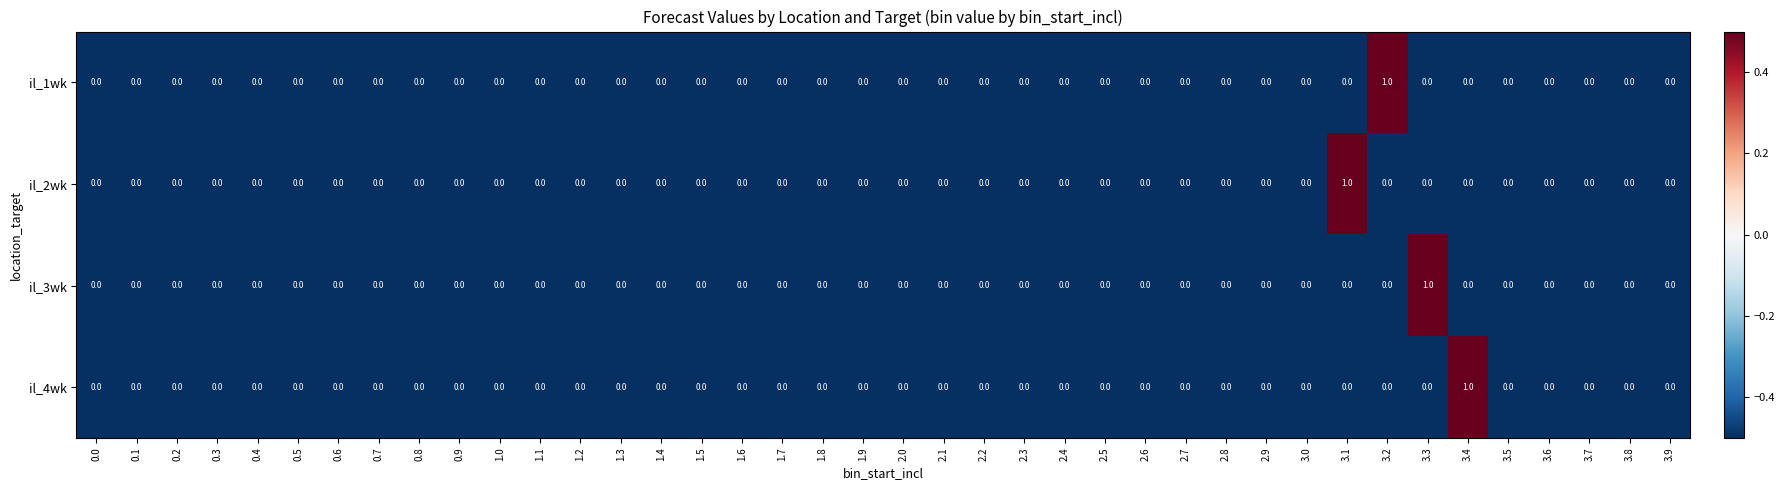

How many il_2wk values are between 0 and 1?

40